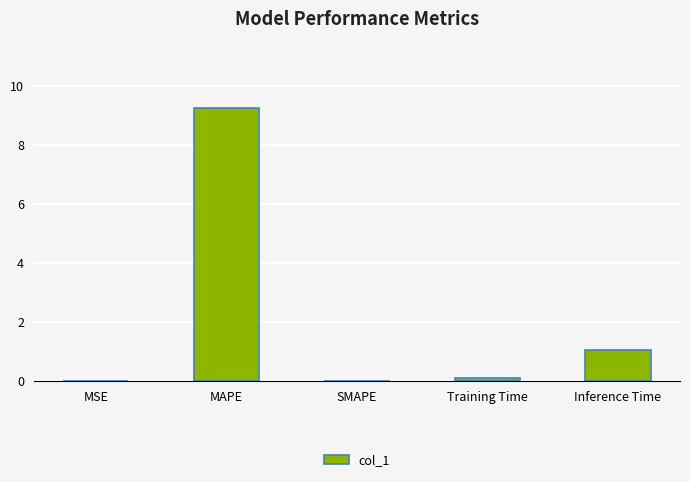

What is the sum of the values at Inference Time and MAPE?

10.3